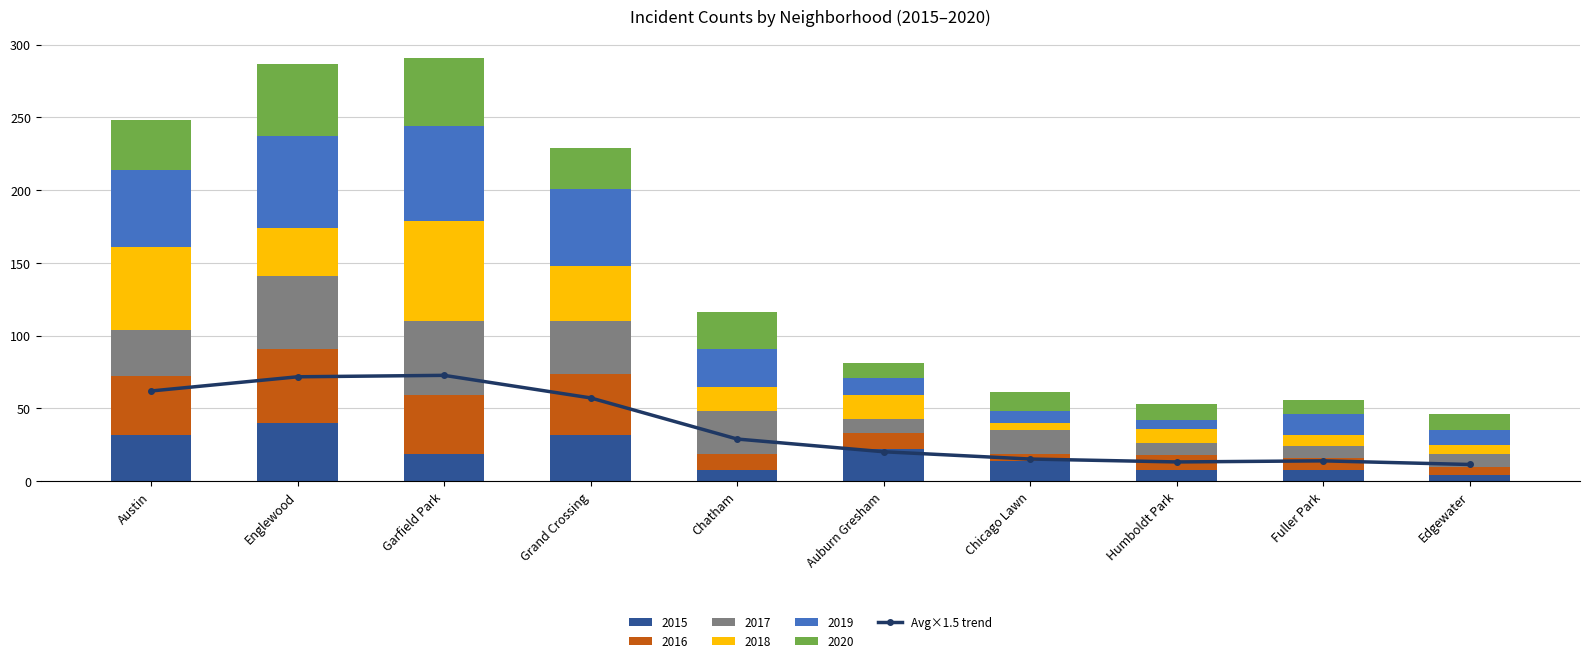

What is the label of the 4th bar from the right?

Chicago Lawn